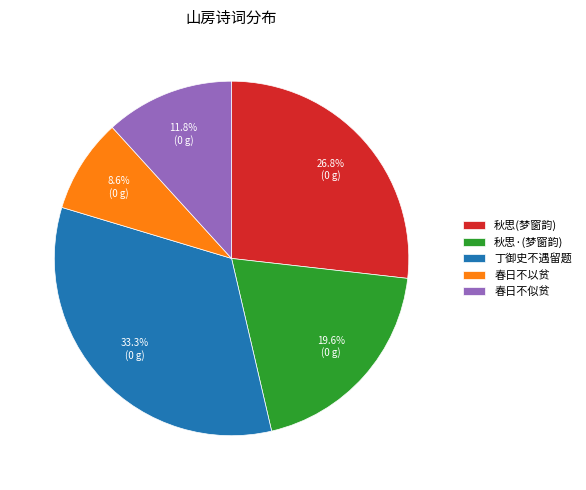

To the nearest percent, what is the average slice percentage?

20%